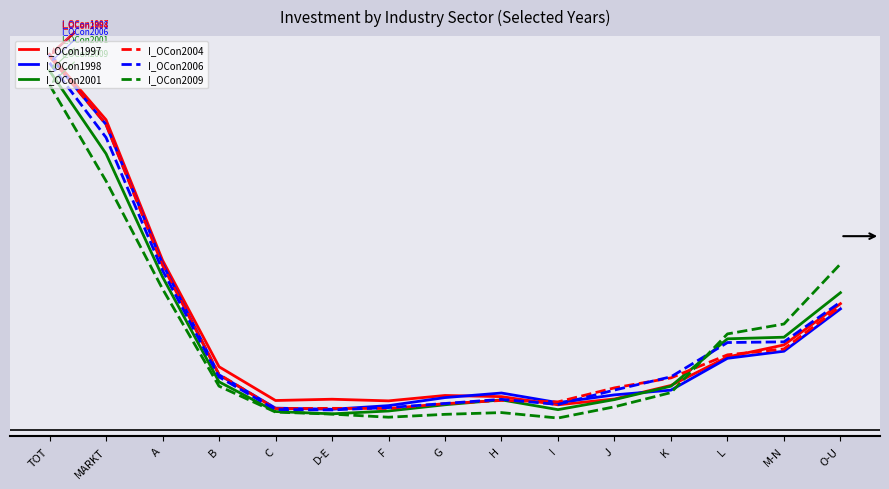

Does the chart have visible grid lines?

No